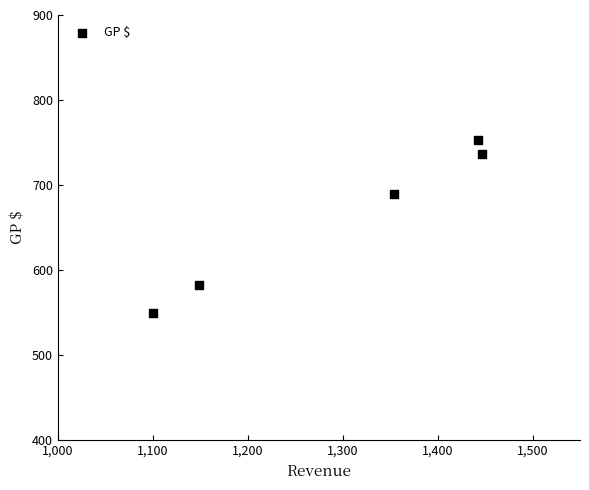

What Y value in the scatter plot is closest to 651?

689.2